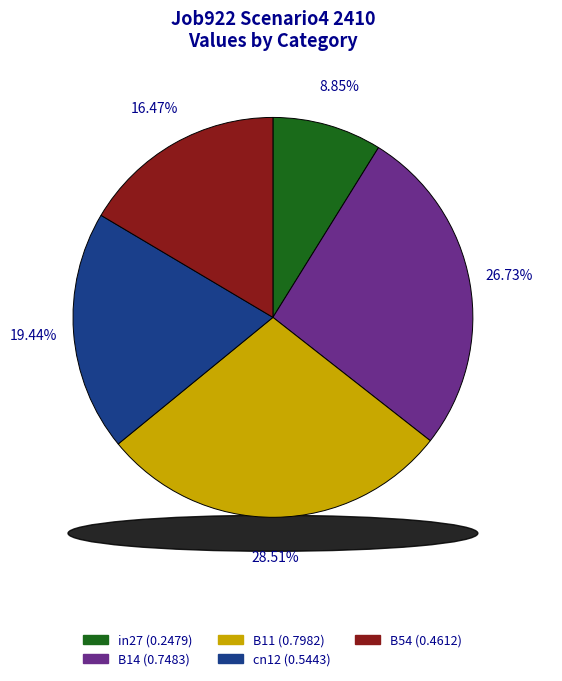

Rank the categories by value from lowest to highest.

in27, B54, cn12, B14, B11